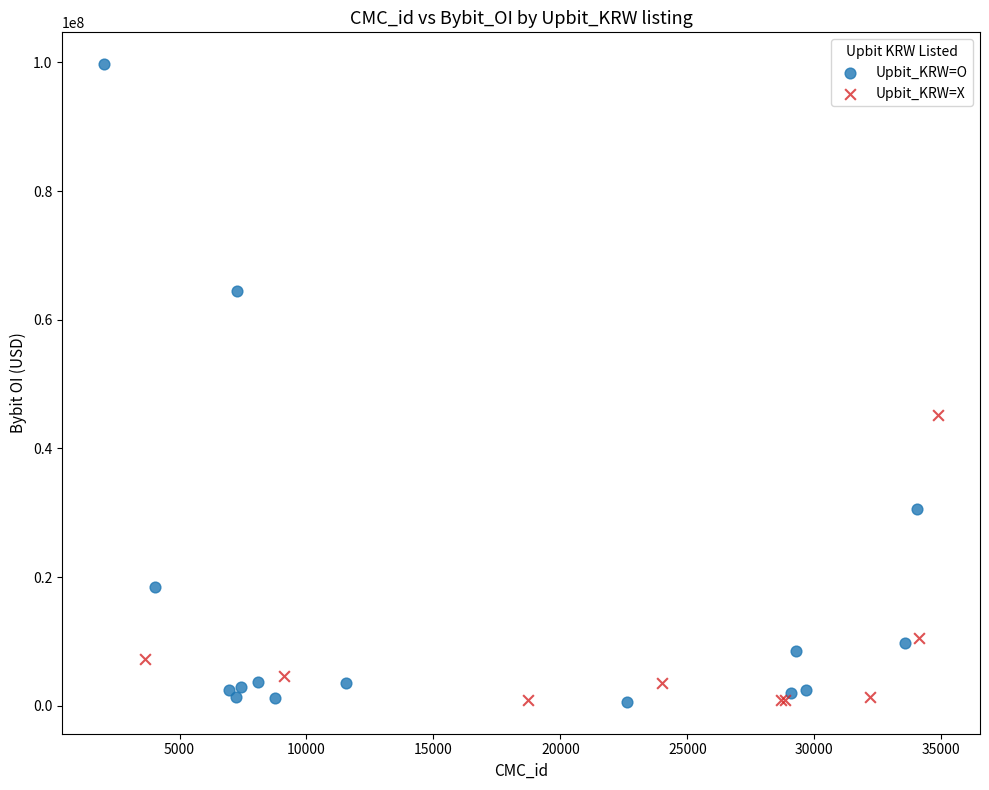

Which series reaches the maximum Y coordinate?

Upbit_KRW=O